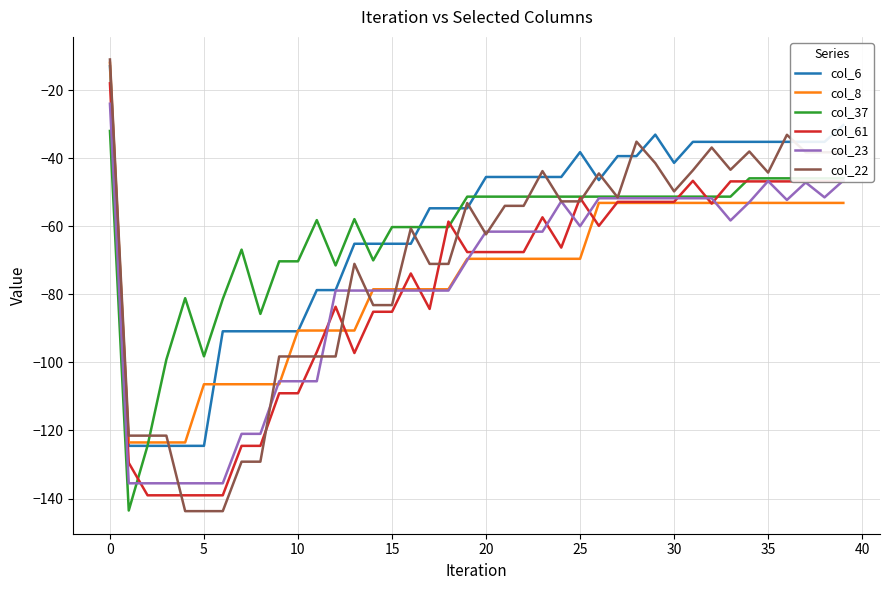

Which series has the widest spread of values?

col_22